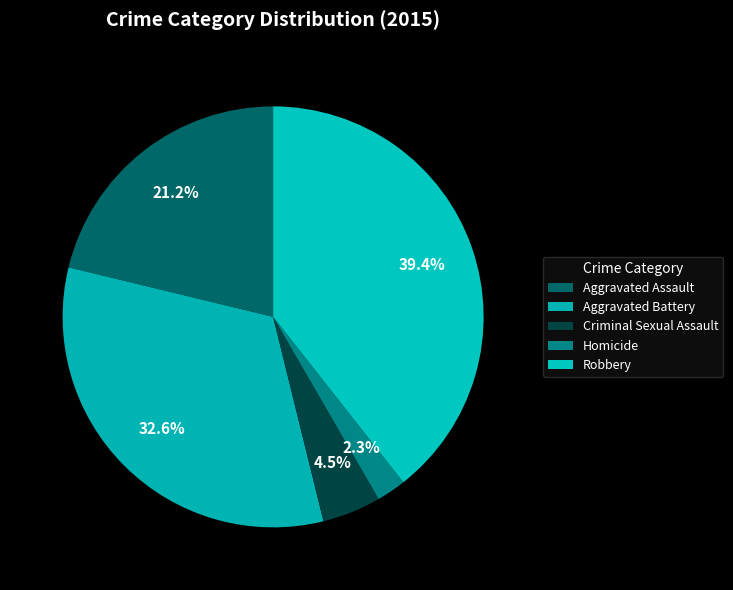

Is Aggravated Assault the majority of the pie?

No